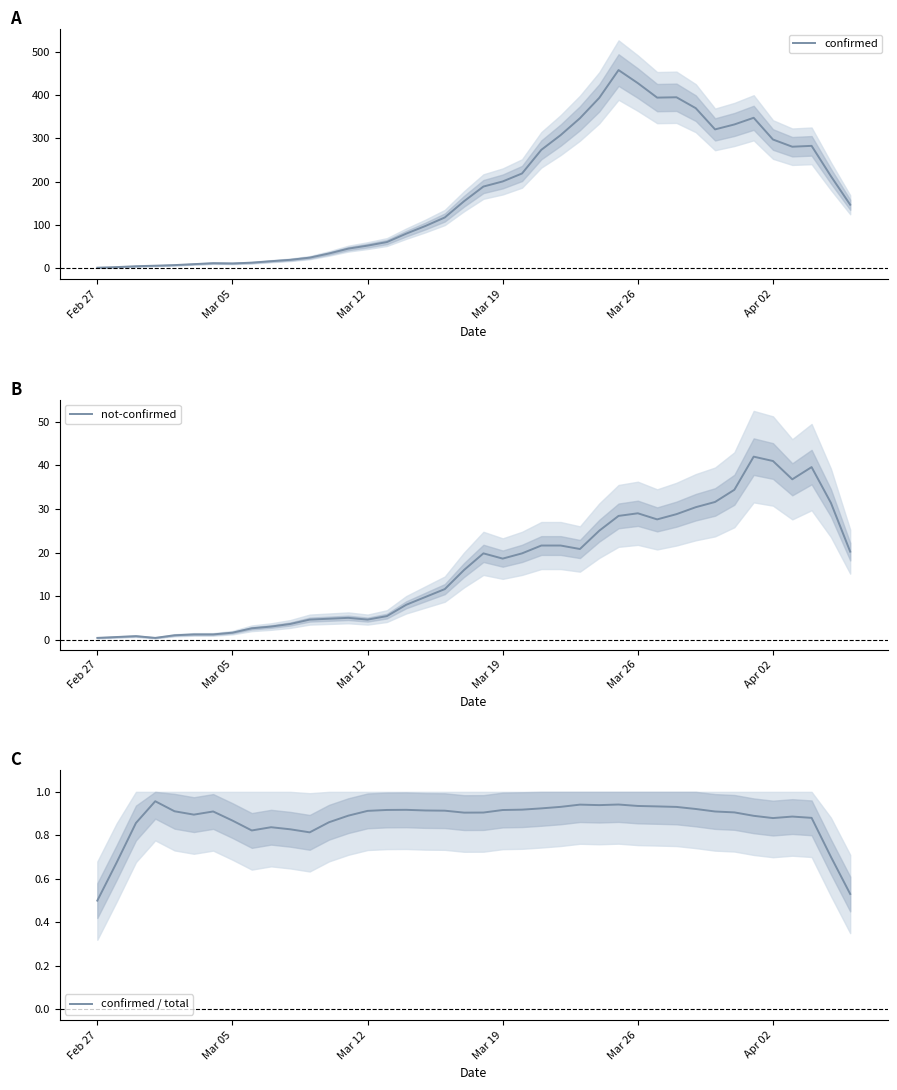

Which category has the lowest value in the confirmed / total series?

Feb 27